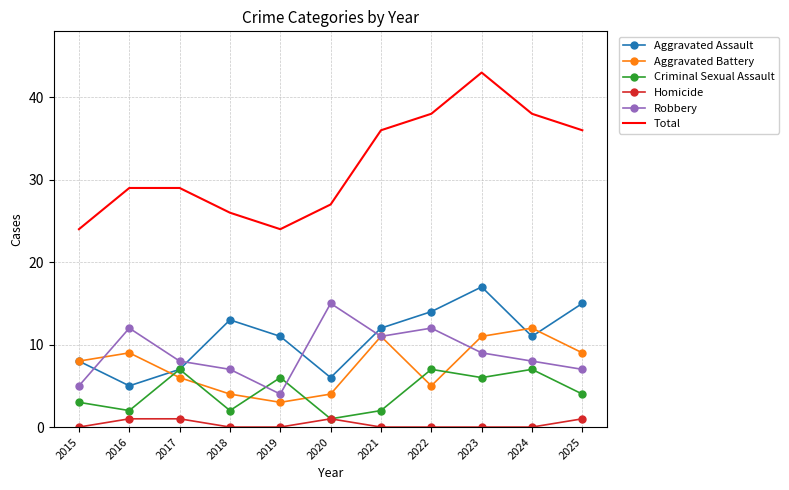

List the series in order of their peak value, lowest first.

Homicide, Criminal Sexual Assault, Aggravated Battery, Robbery, Aggravated Assault, Total